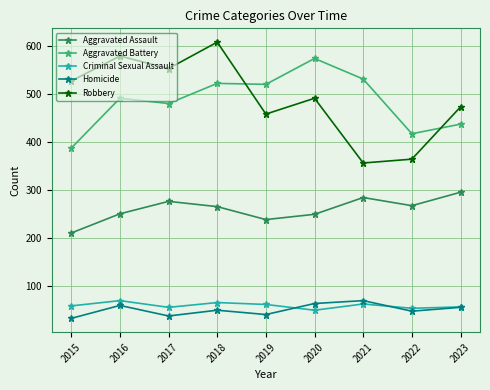

True or false: Aggravated Battery has more than 0 points higher than both neighbors.

True